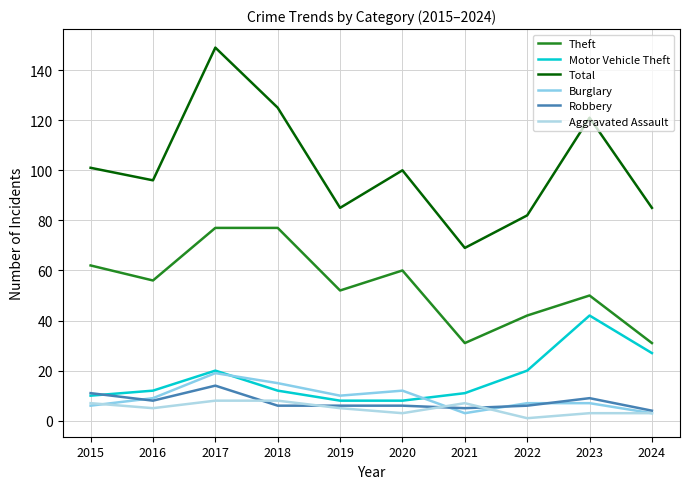

The value of Theft at 2021 is 31. True or false?

True